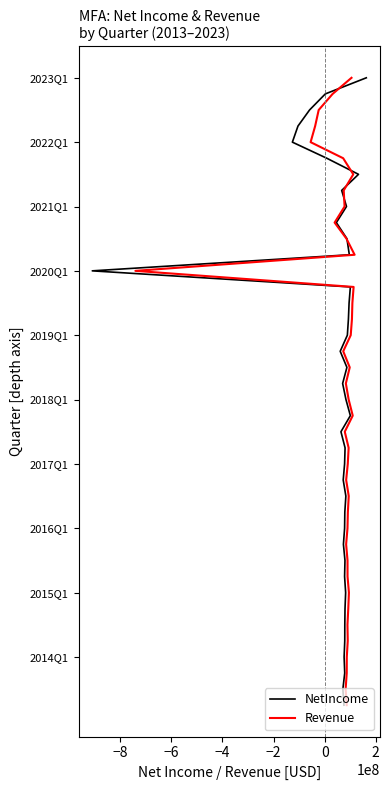

Count the number of categories in the chart.

40